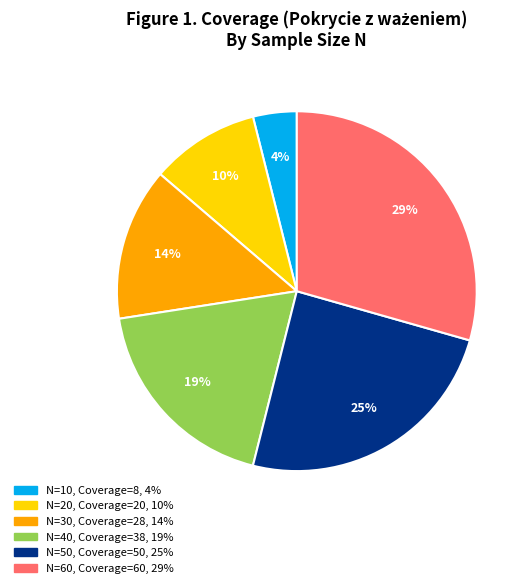

To the nearest percent, what is the difference between the largest and smallest slice percentages?

25%